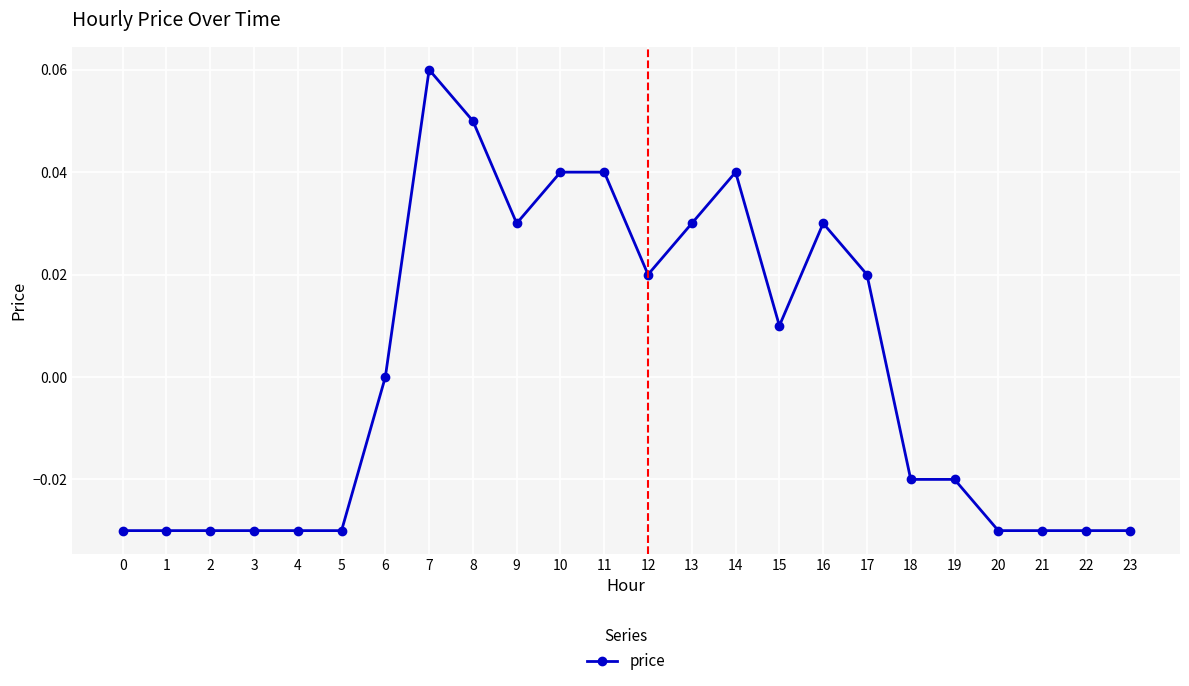

Which label corresponds to the largest value in the chart?

7